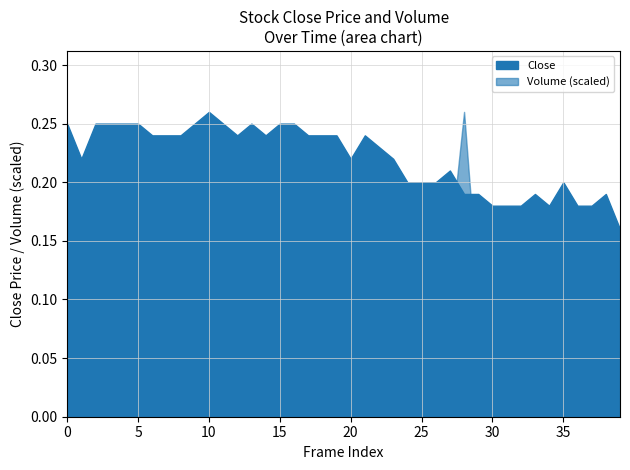

What is the value of the 29th point from the left?

0.2